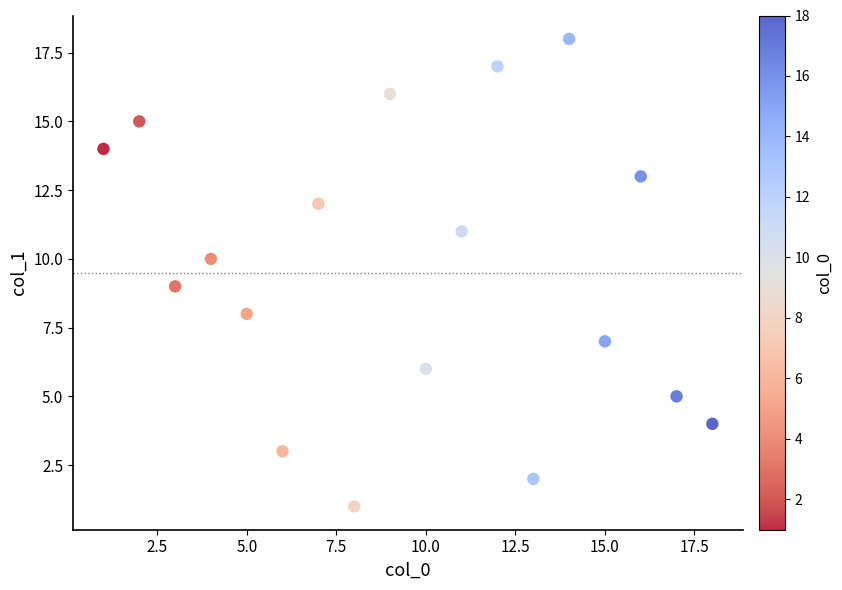

What is the range of X values (max minus min)?

17